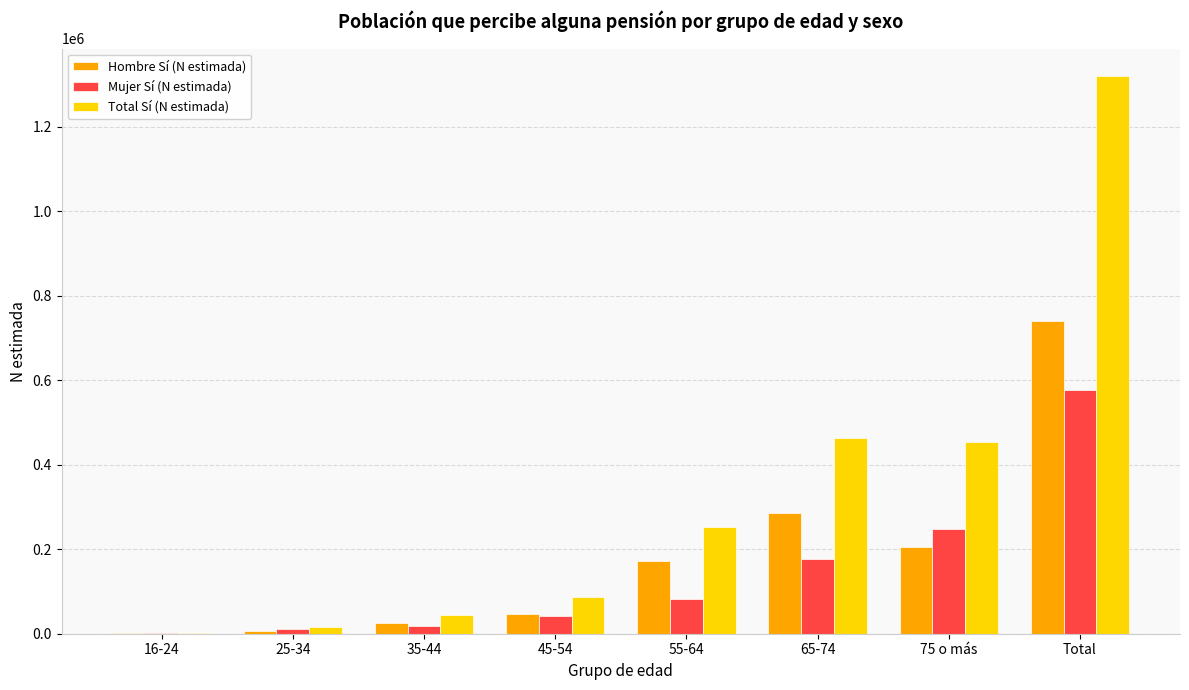

How many data points does each series have?

8